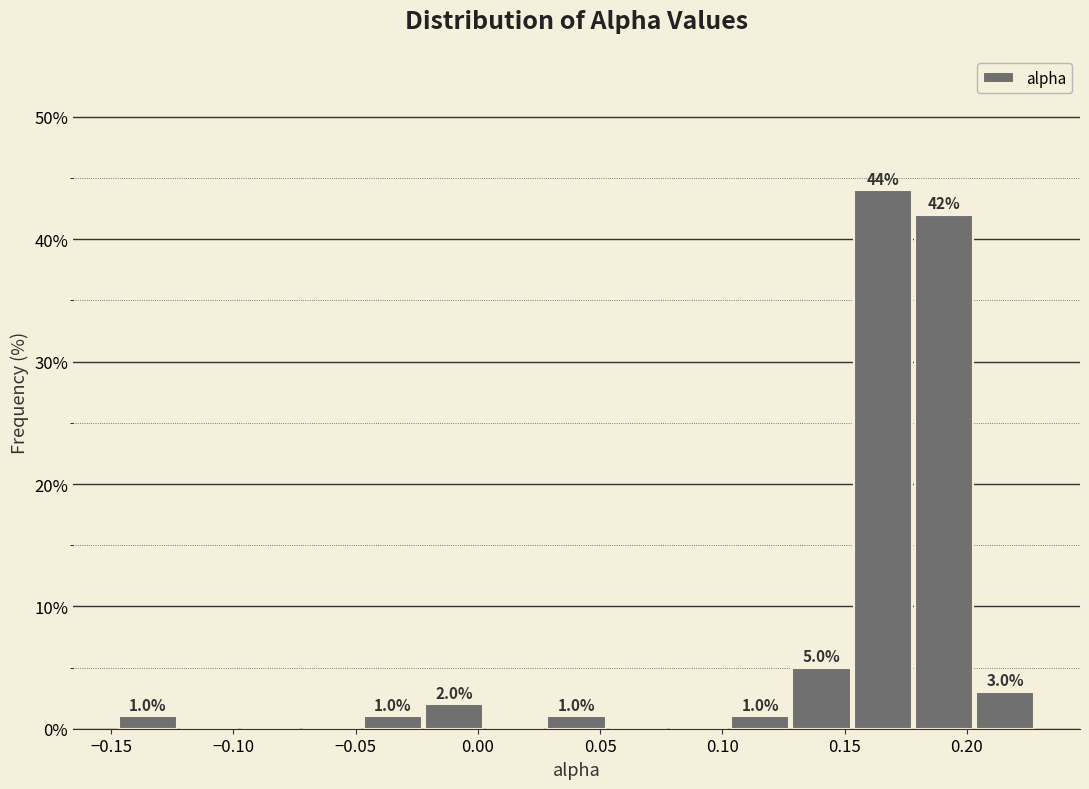

Over which range of the x-axis is the bar tallest?

0.155 to 0.180